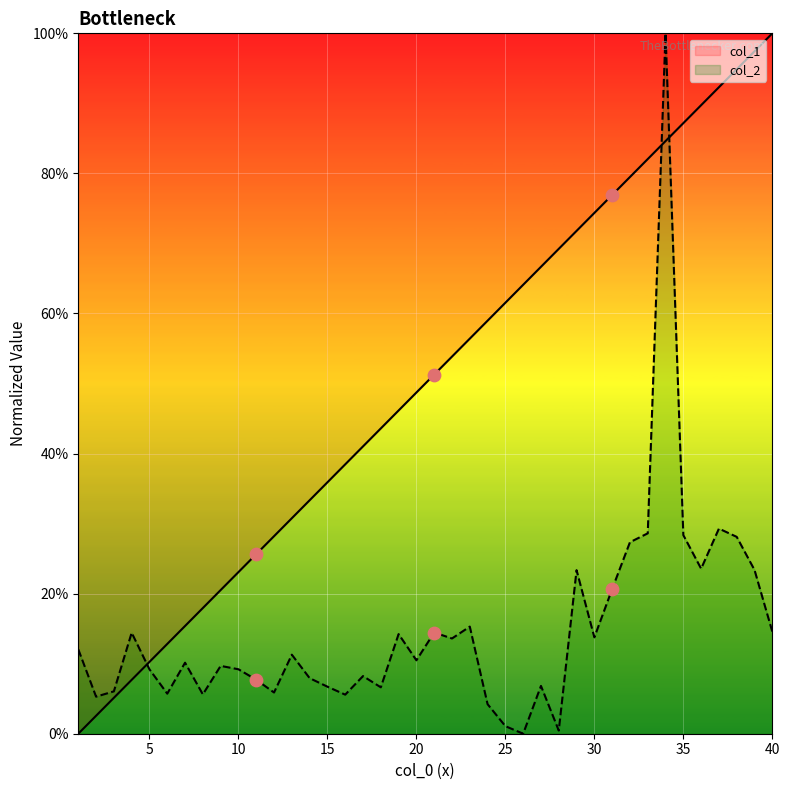

Which series has the largest total across all categories?

col_1